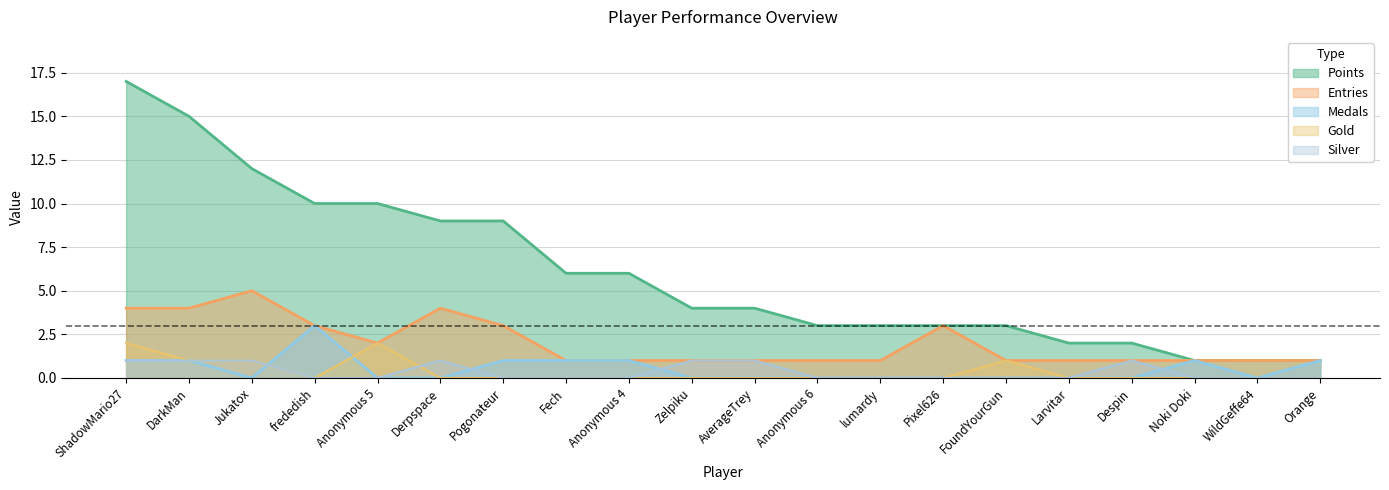

What is the sum of all Gold values?

7